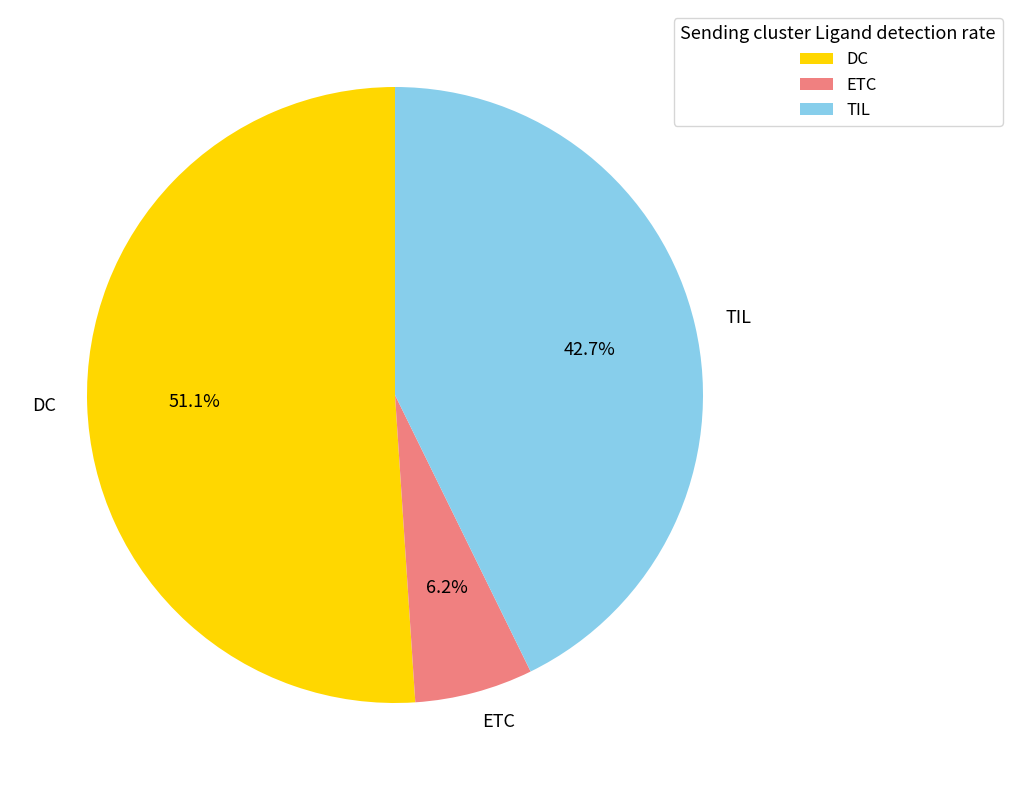

What percentage is NOT represented by DC?

48.9%